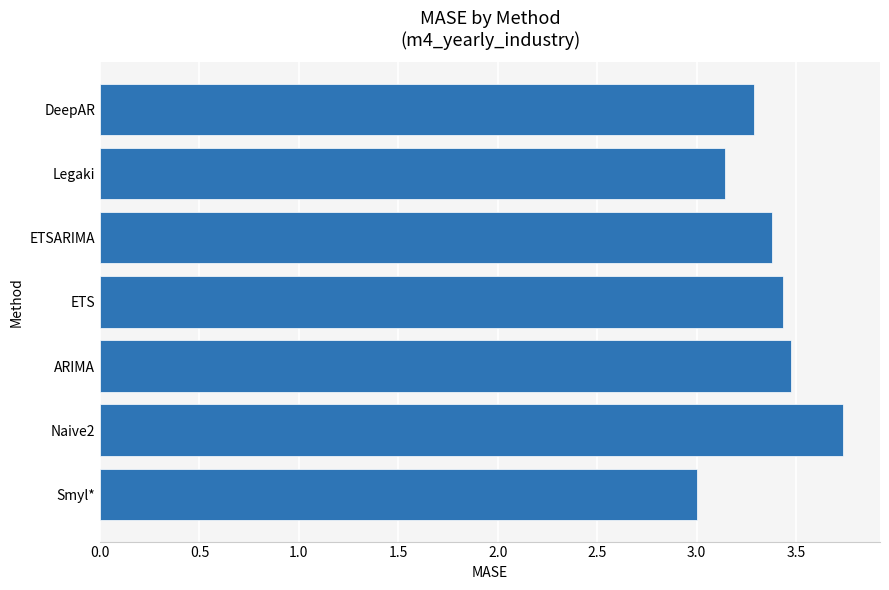

What is the greatest value displayed?

3.7